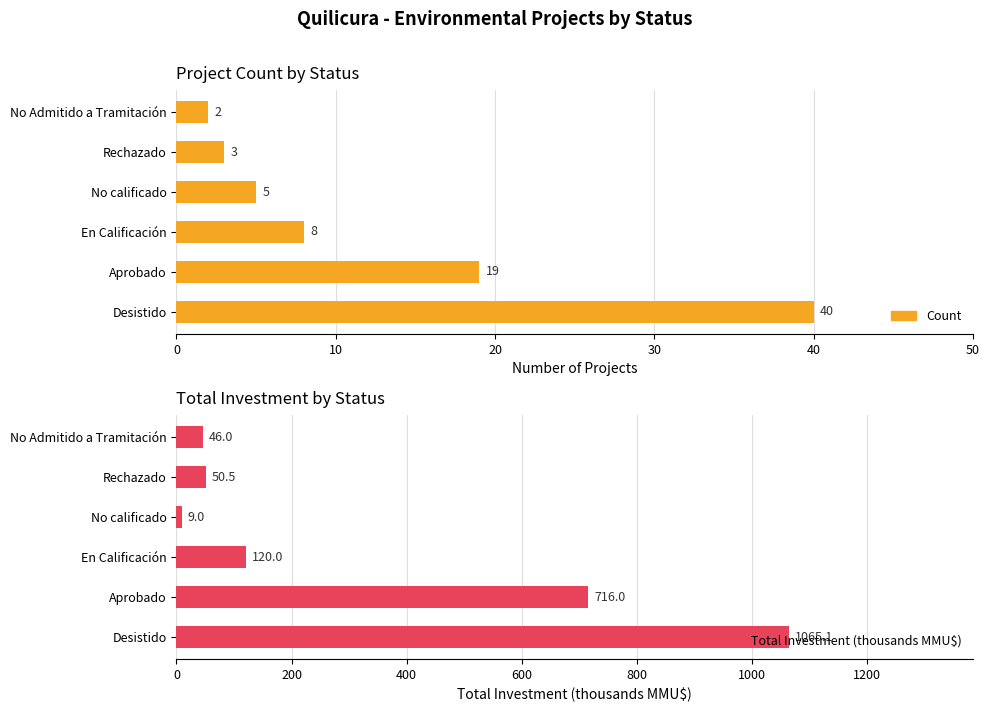

At how many categories does at least one series exceed 84?

3